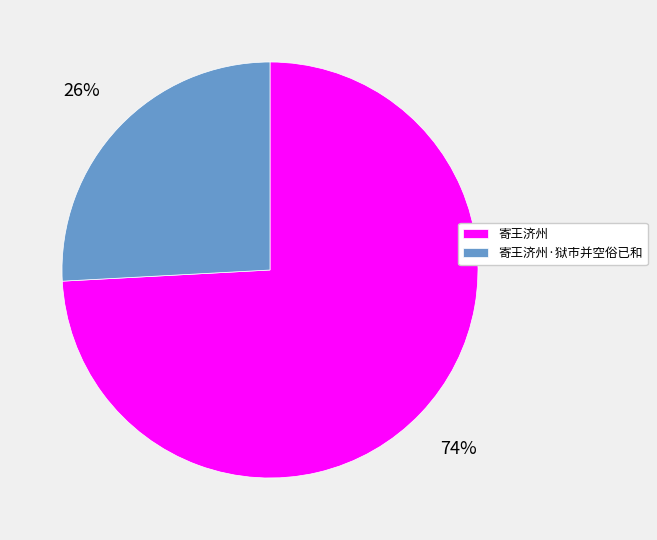

To the nearest percent, what percentage of the pie is 寄王济州?

74%